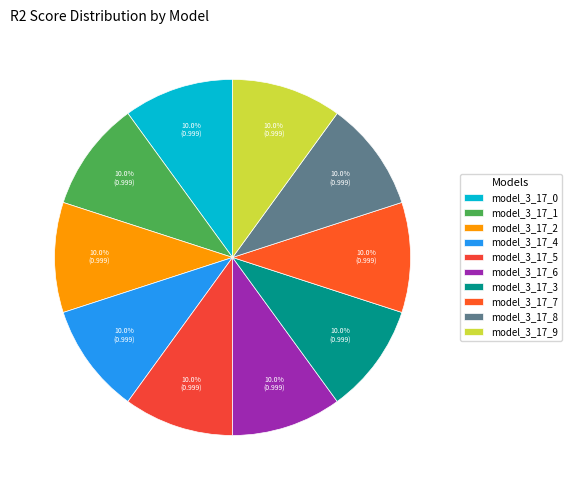

How many segments does this pie chart have?

10